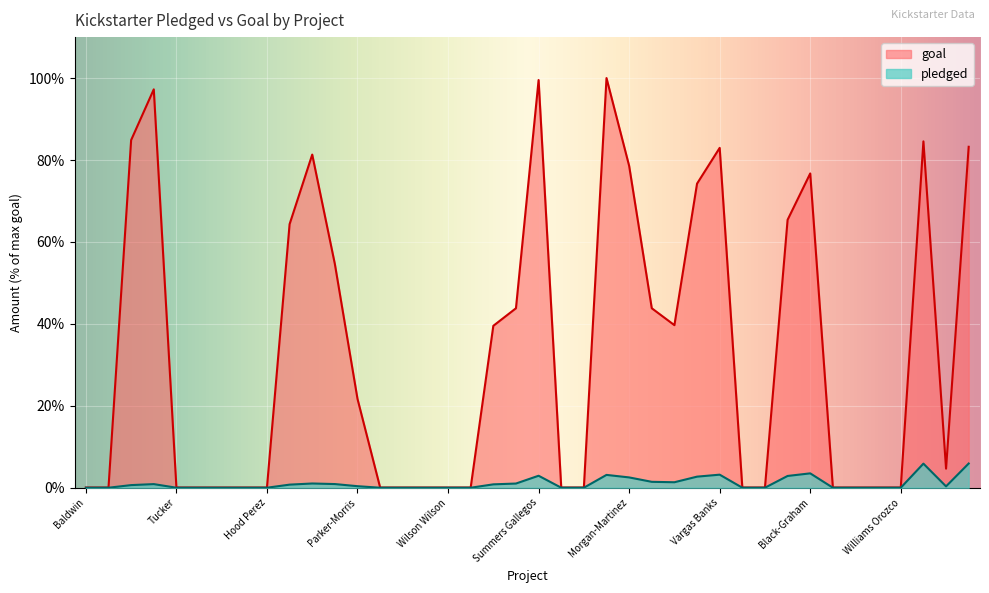

What is the greatest value displayed?

100.0